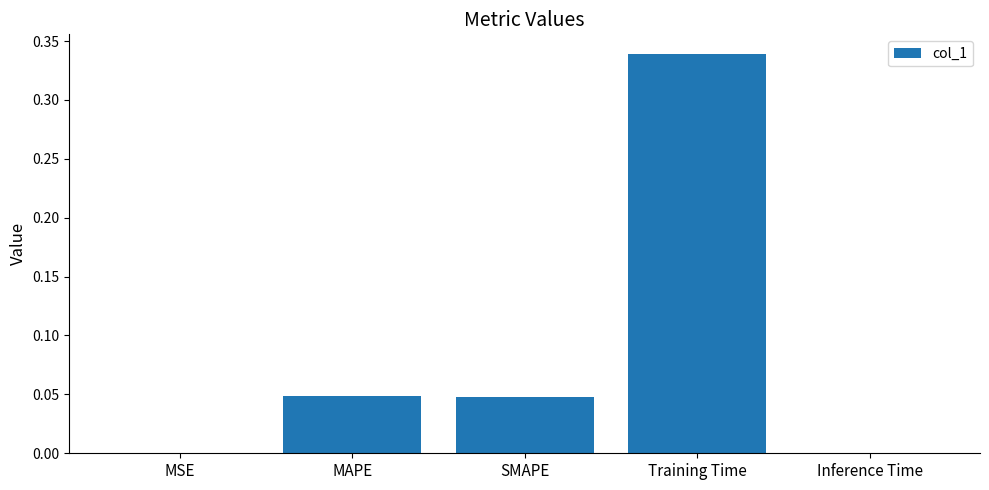

Is it true that the value at MSE is 0.0?

True